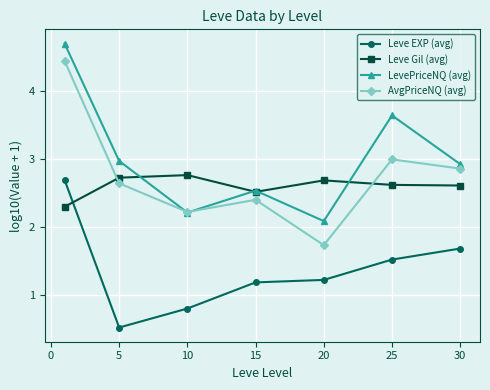

At how many categories does at least one series exceed 1?

7